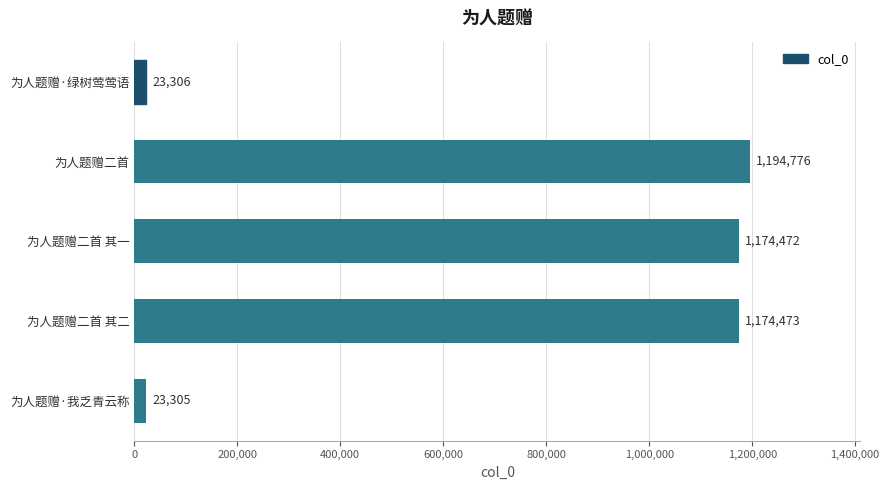

How many bars are there in total?

5